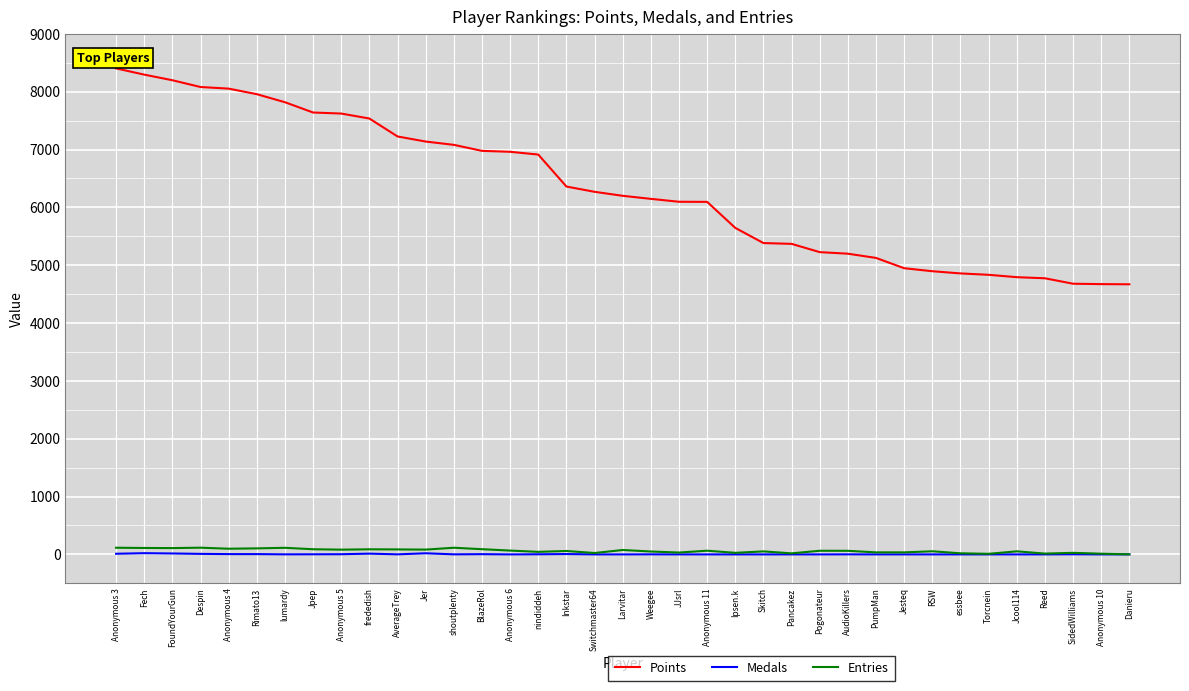

What is the difference between the highest and lowest values at AudioKillers?

5198